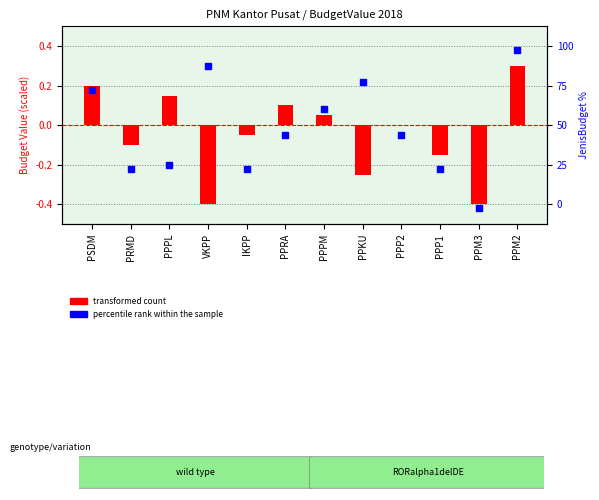

Between PPM2 and IKPP, which is larger?

PPM2